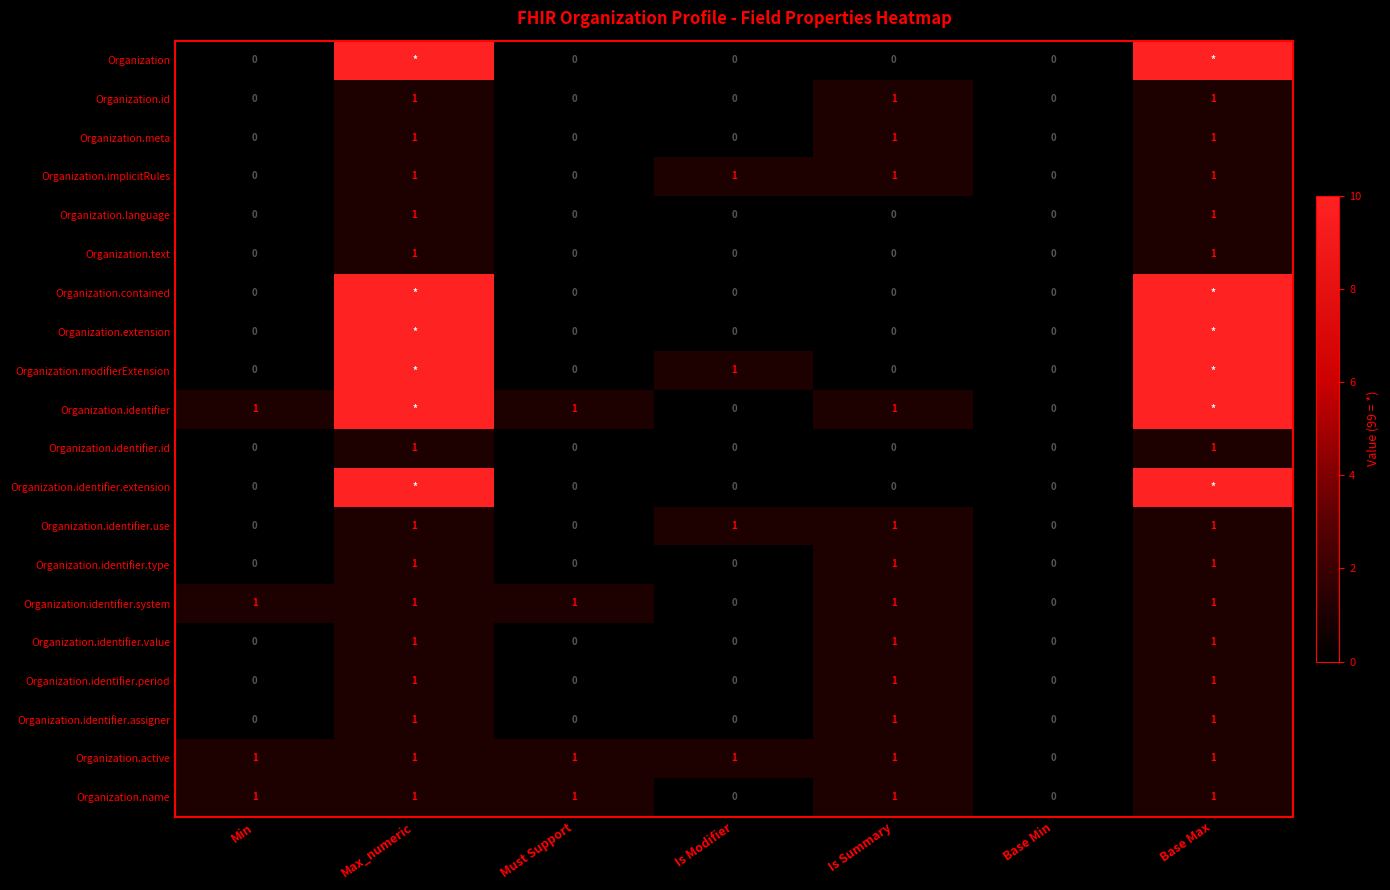

How many positive values does the Organization.active series have?

6